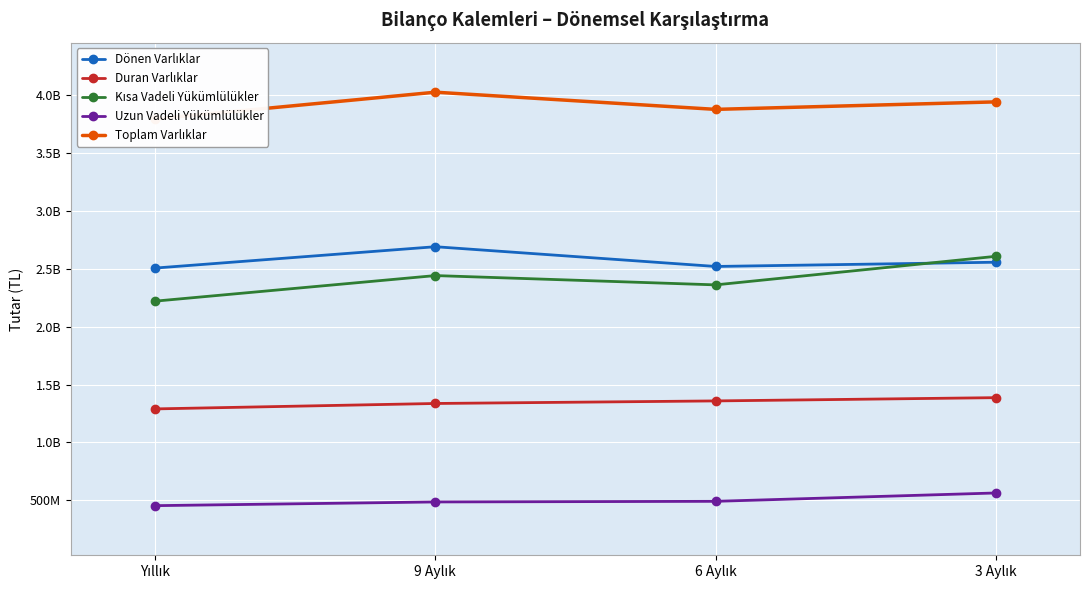

What is the difference between the second highest and second lowest values in the Uzun Vadeli Yükümlülükler series?

5314000